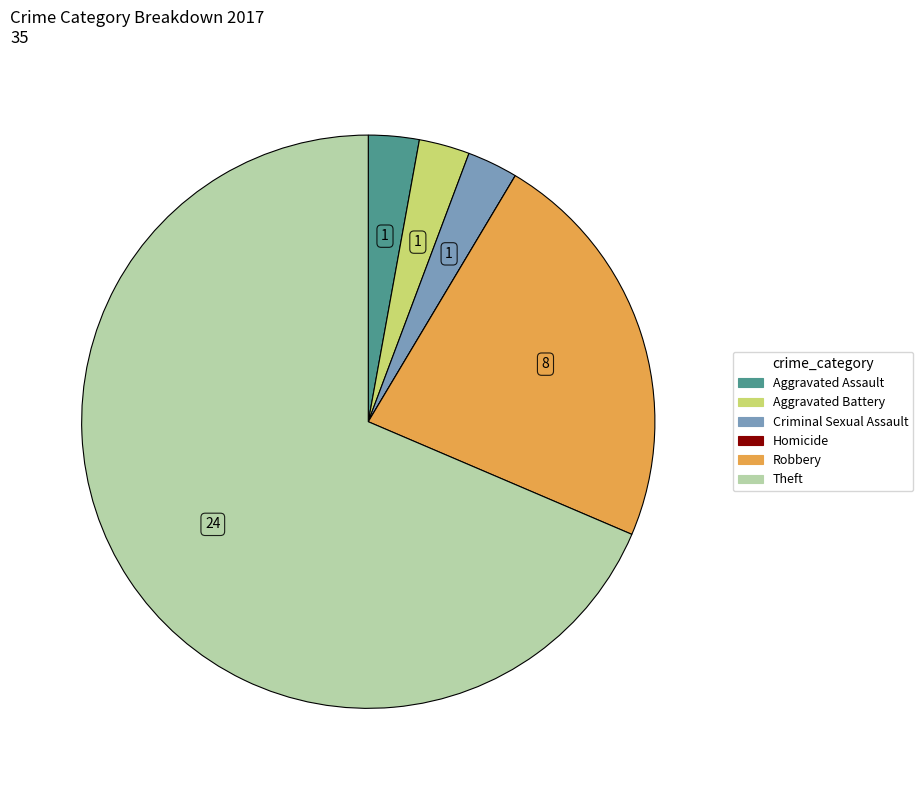

Is the sum of Criminal Sexual Assault and Aggravated Assault greater than half?

No